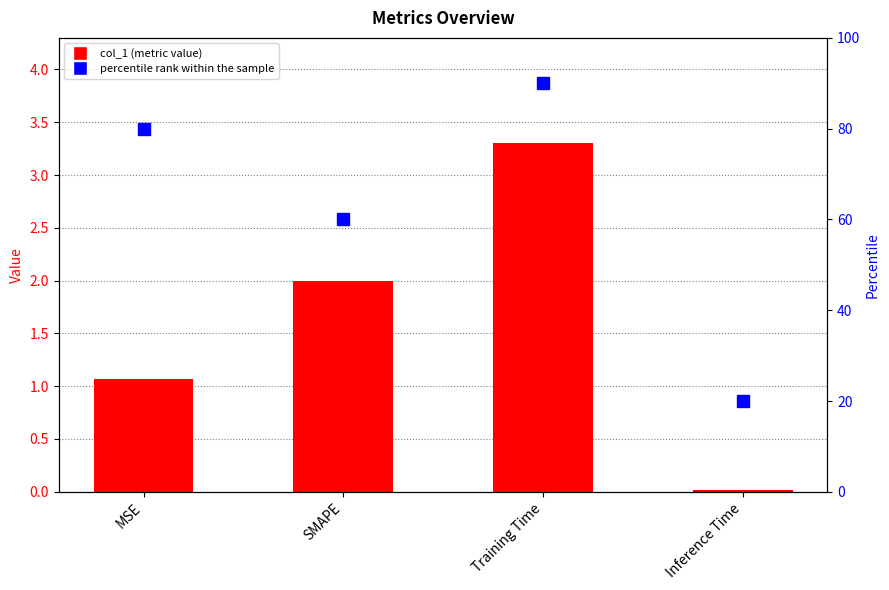

Rank the categories by col_1 value from highest to lowest.

Training Time, SMAPE, MSE, Inference Time